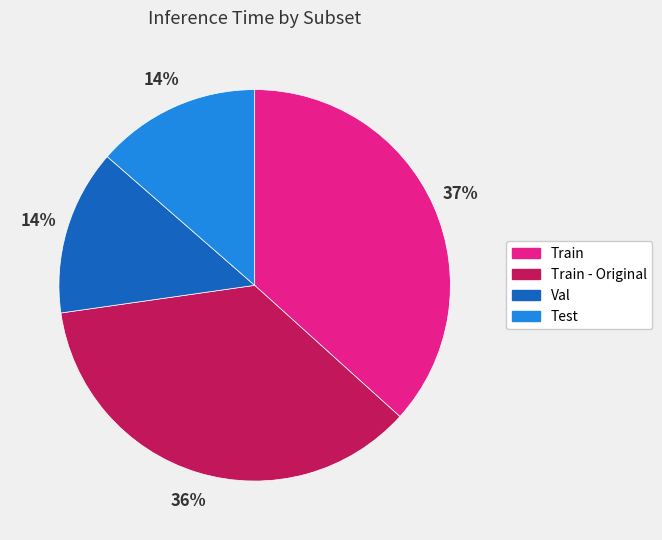

True or false: Test accounts for 24% of the total.

False